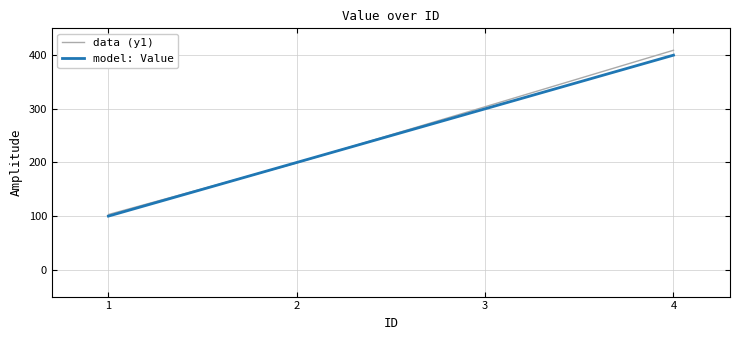

Which series has the widest spread of values?

data (y1)